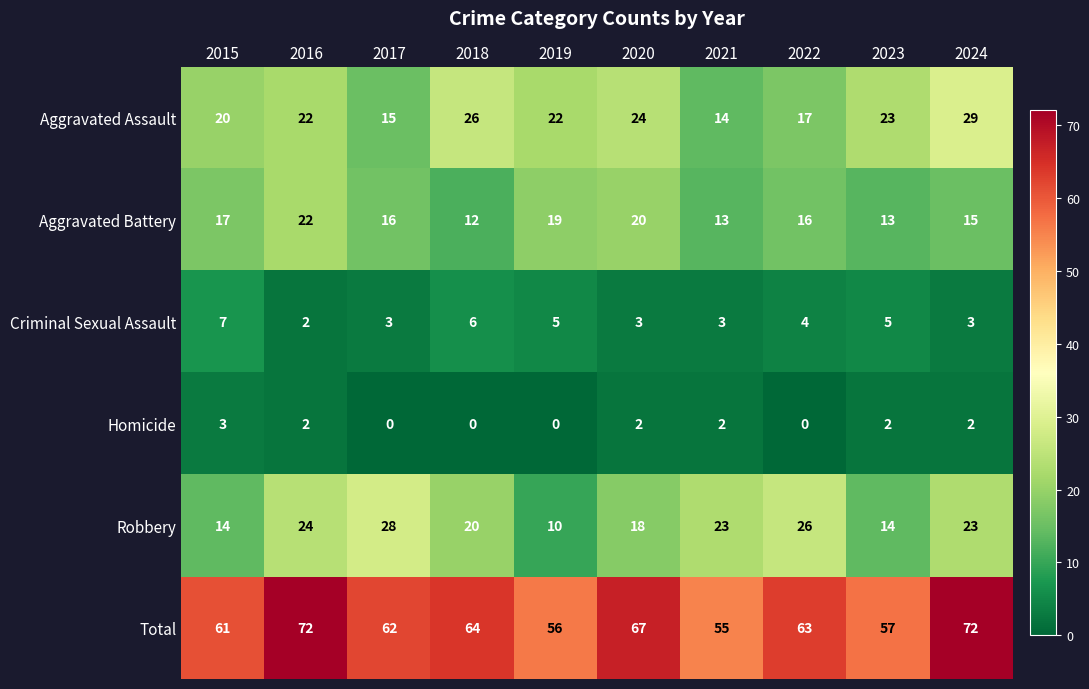

The Homicide series shows 1 at 2023. True or false?

False